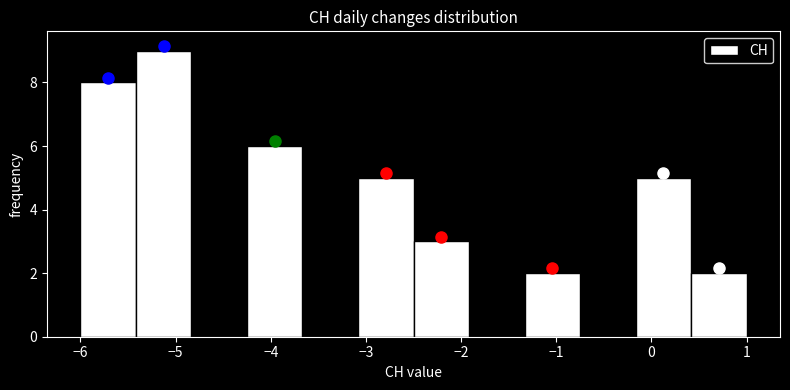

What is the height of the bar covering -5.4 to -4.8 on the x-axis? Neither the bar edges nor the heights are printed on the chart, so give them approximately, as read against the axes.

9